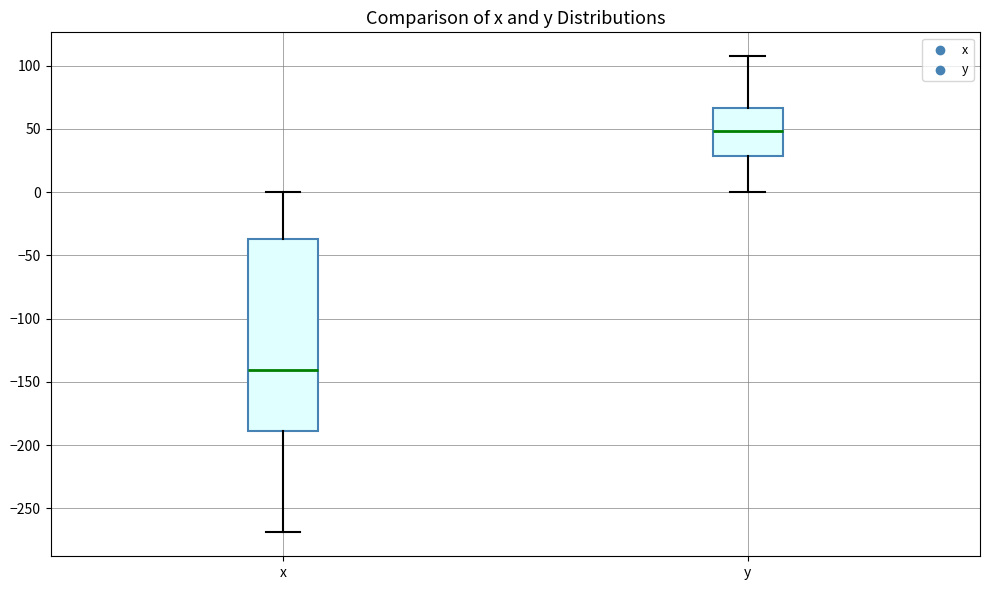

Comparing the boxes themselves (not the whiskers), which one is the tallest?

x